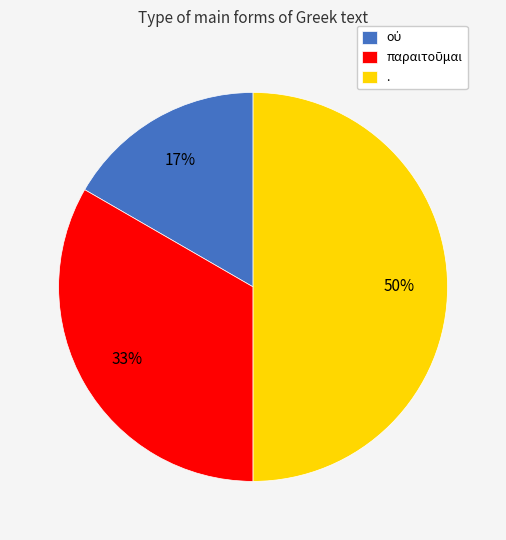

True or false: . accounts for 50% of the total.

True